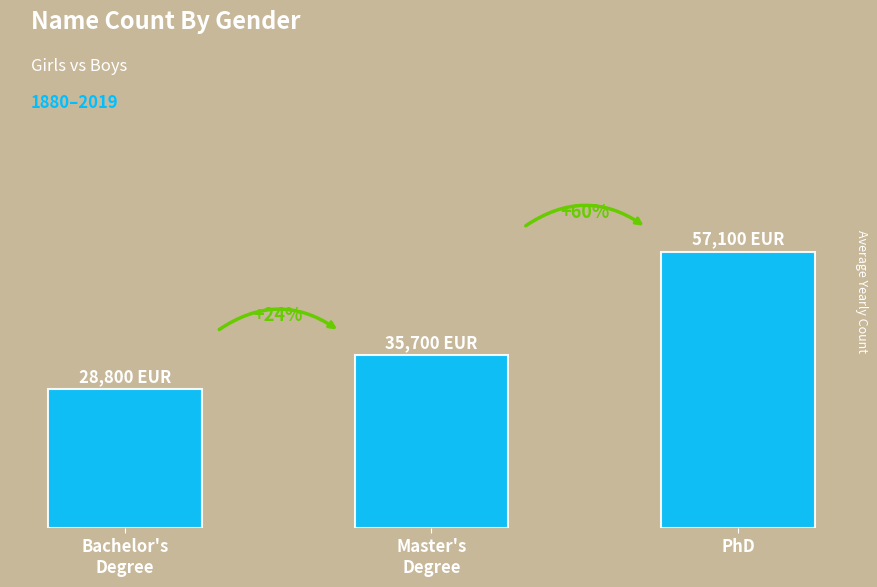

Read the value at Bachelor's
Degree, to the nearest 100.

28800